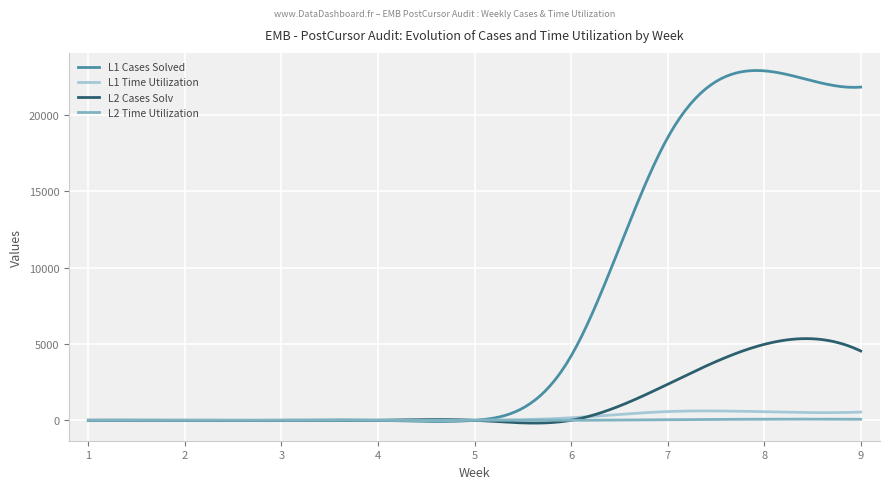

What is the highest value of the L1 Time Utilization series?

614.8